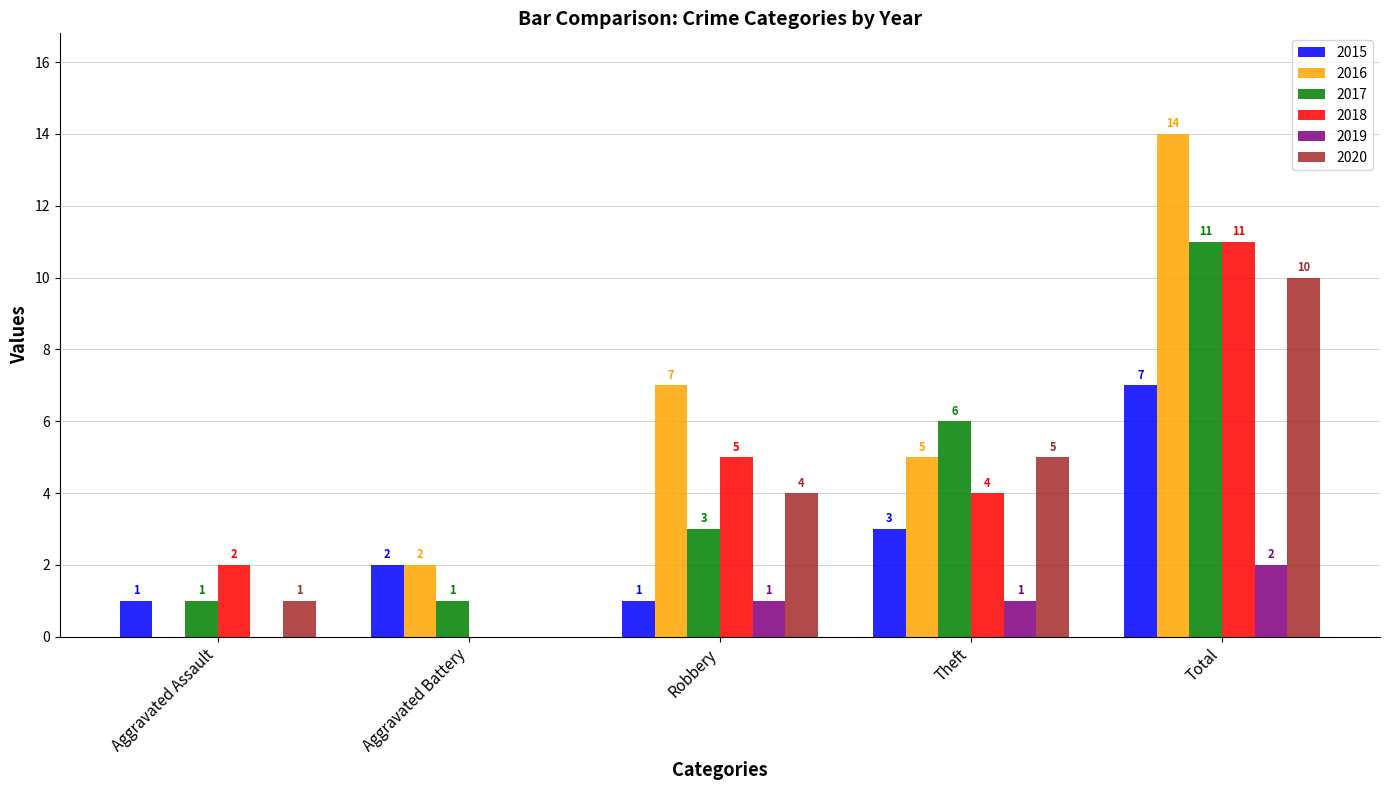

Reading left to right, extract all data points from this chart.

2015: Aggravated Assault=1	Aggravated Battery=2	Robbery=1	Theft=3	Total=7
2016: Aggravated Assault=0	Aggravated Battery=2	Robbery=7	Theft=5	Total=14
2017: Aggravated Assault=1	Aggravated Battery=1	Robbery=3	Theft=6	Total=11
2018: Aggravated Assault=2	Aggravated Battery=0	Robbery=5	Theft=4	Total=11
2019: Aggravated Assault=0	Aggravated Battery=0	Robbery=1	Theft=1	Total=2
2020: Aggravated Assault=1	Aggravated Battery=0	Robbery=4	Theft=5	Total=10